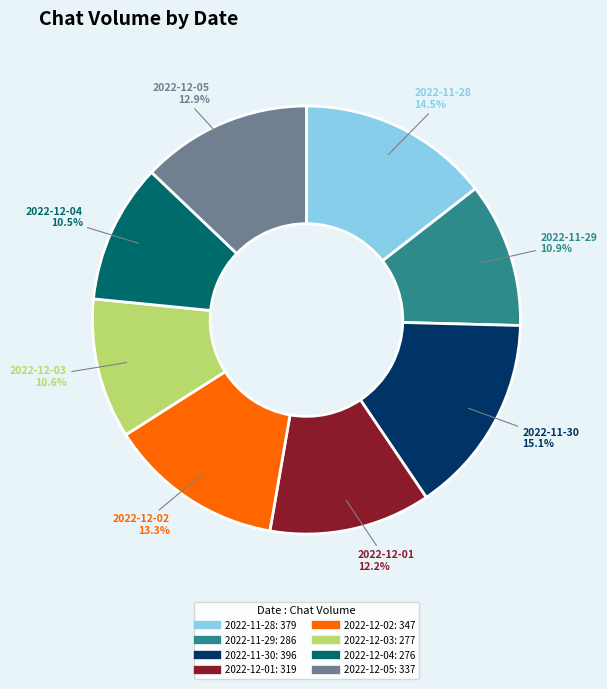

What portion of the pie excludes 2022-12-01?

87.8%